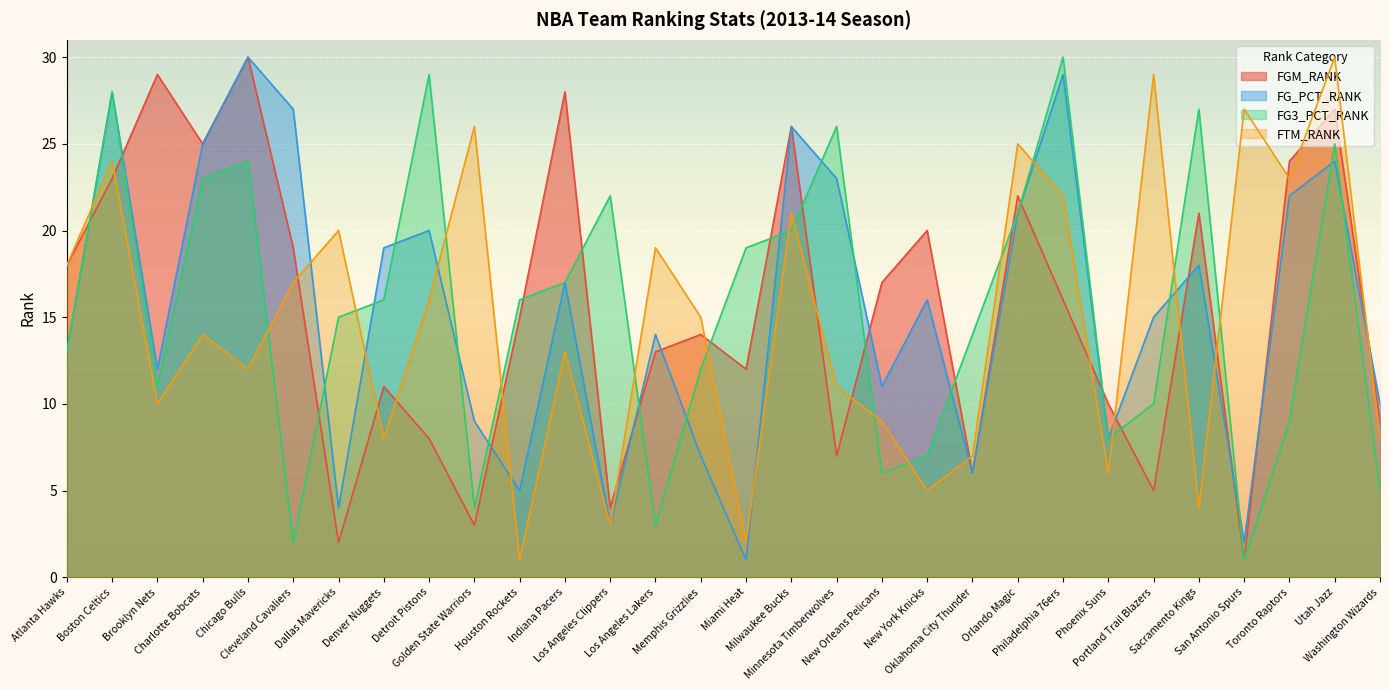

The FGM_RANK series shows 7 at Los Angeles Clippers. True or false?

False